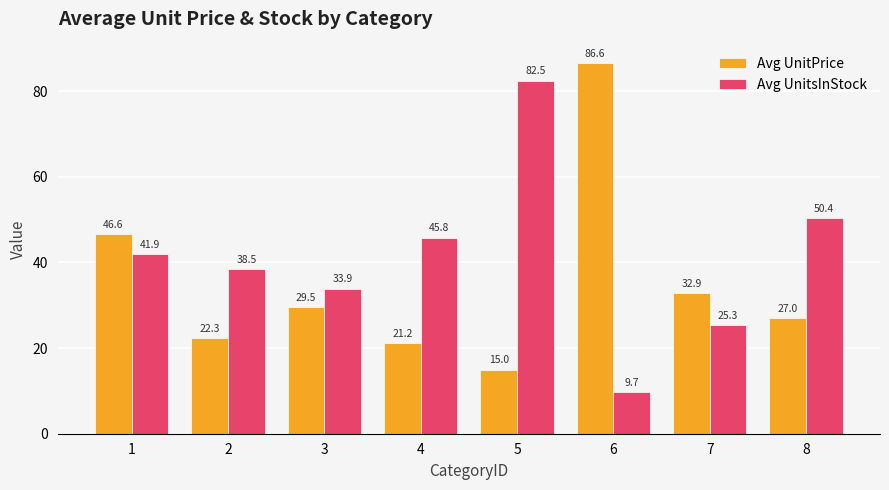

What is the total value across all series at 2?

60.8